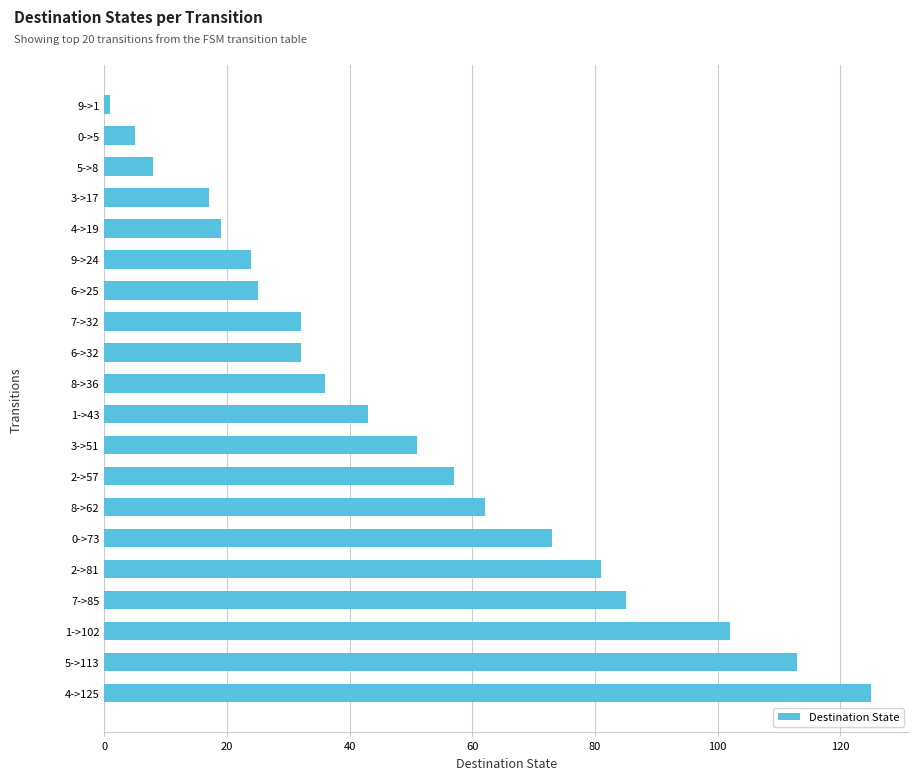

What is the change in value from 7->85 to 0->5?

-80